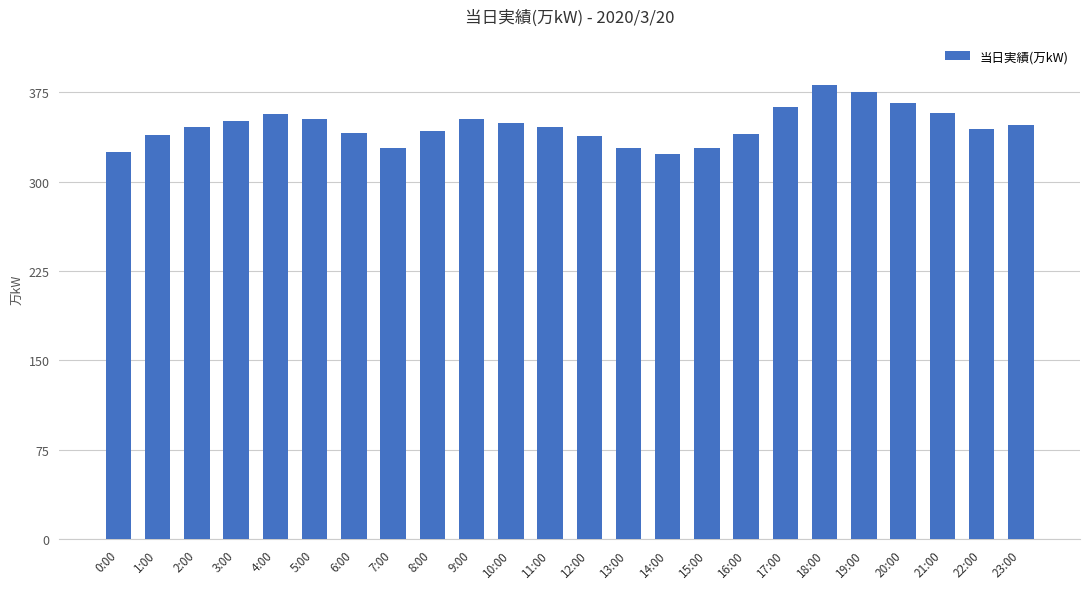

What is the difference between the second highest and second lowest values?

50